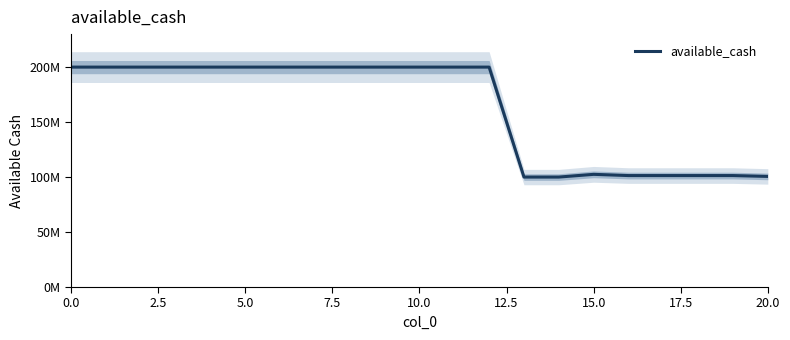

Approximately how many times larger is the value at 12 compared to 14?

2.0